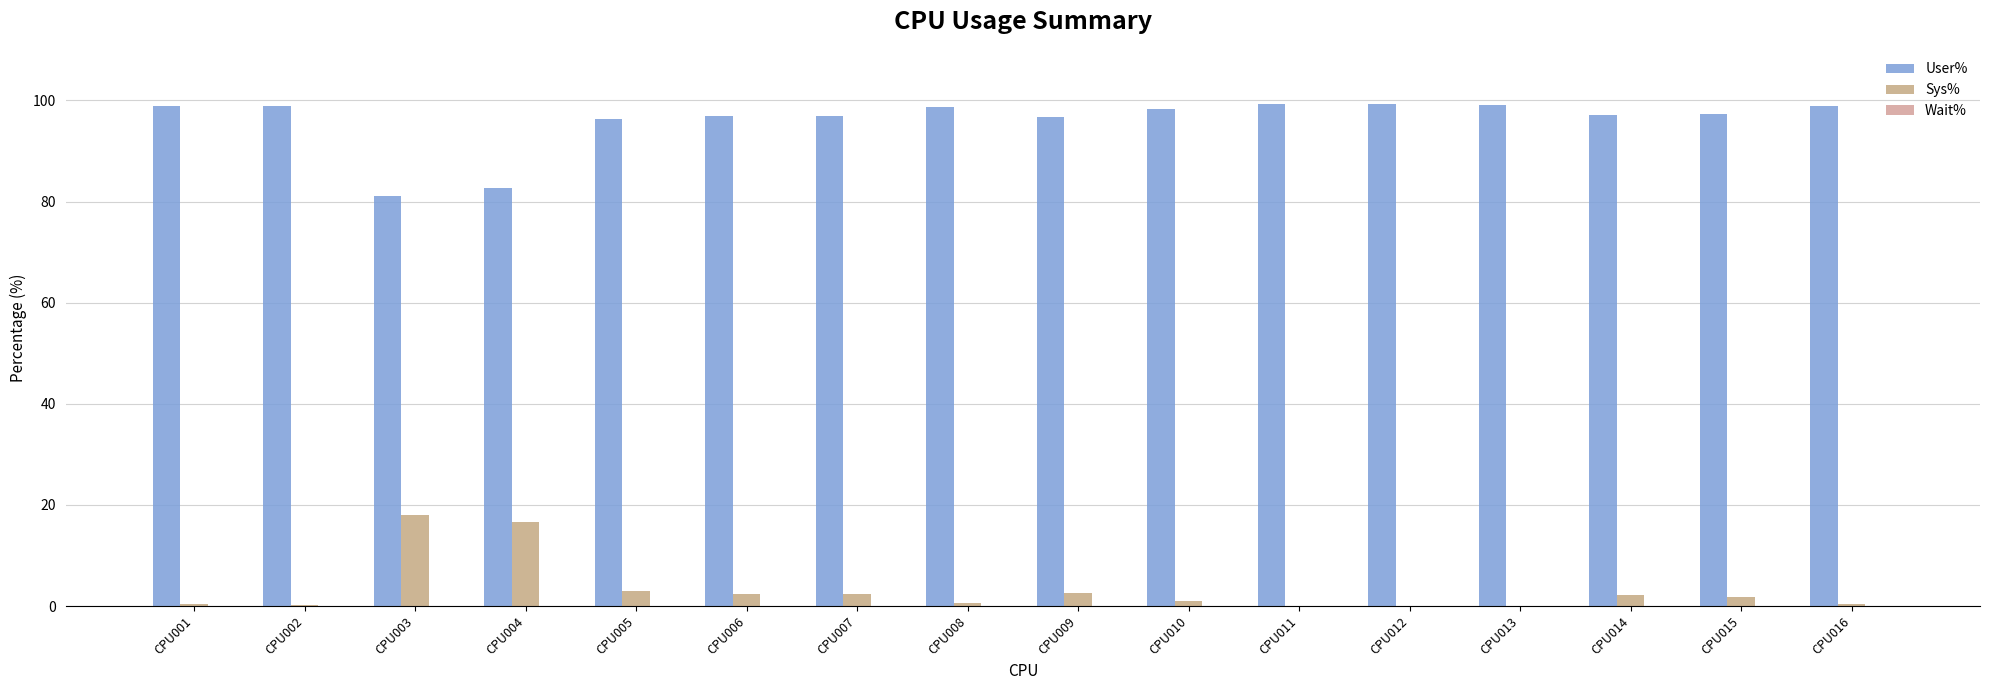

What is the approximate value of User% at CPU013?

99.2